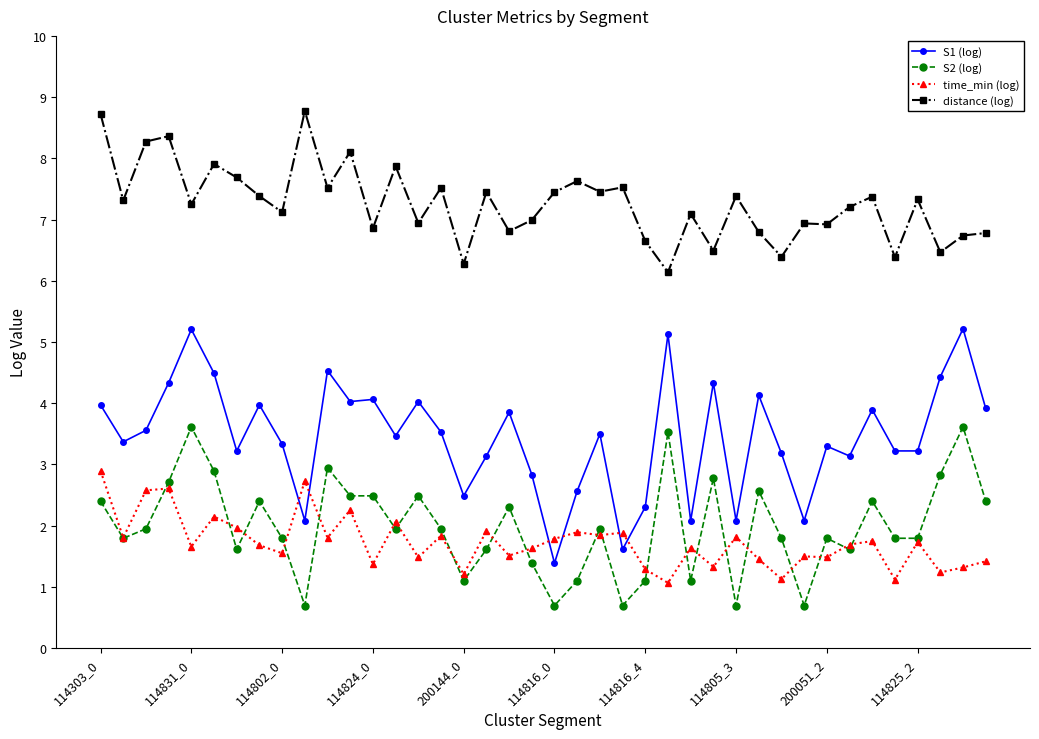

What is the value of the S1 (log) point at the 39th from the left?

5.2